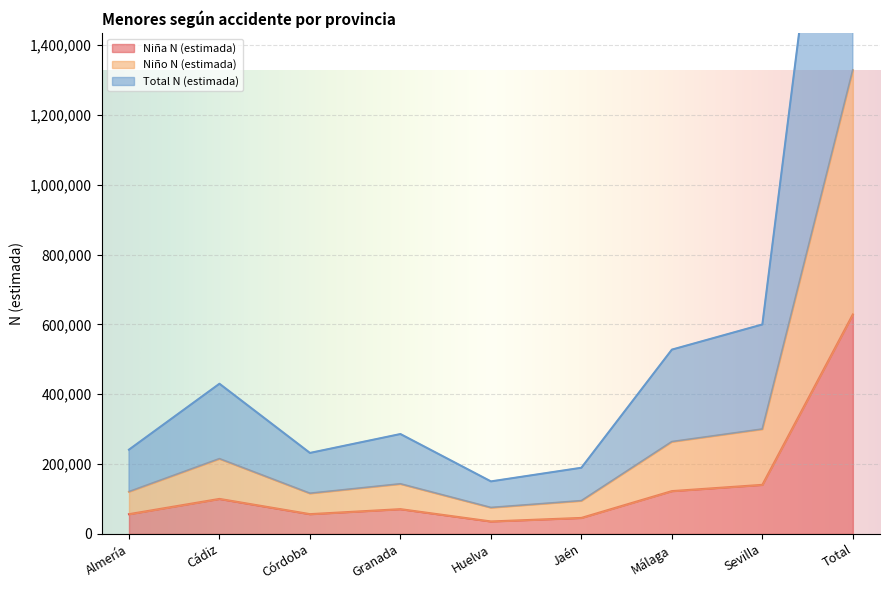

Rank the categories by Niña N (estimada) value from highest to lowest.

Total, Sevilla, Málaga, Cádiz, Granada, Córdoba, Almería, Jaén, Huelva